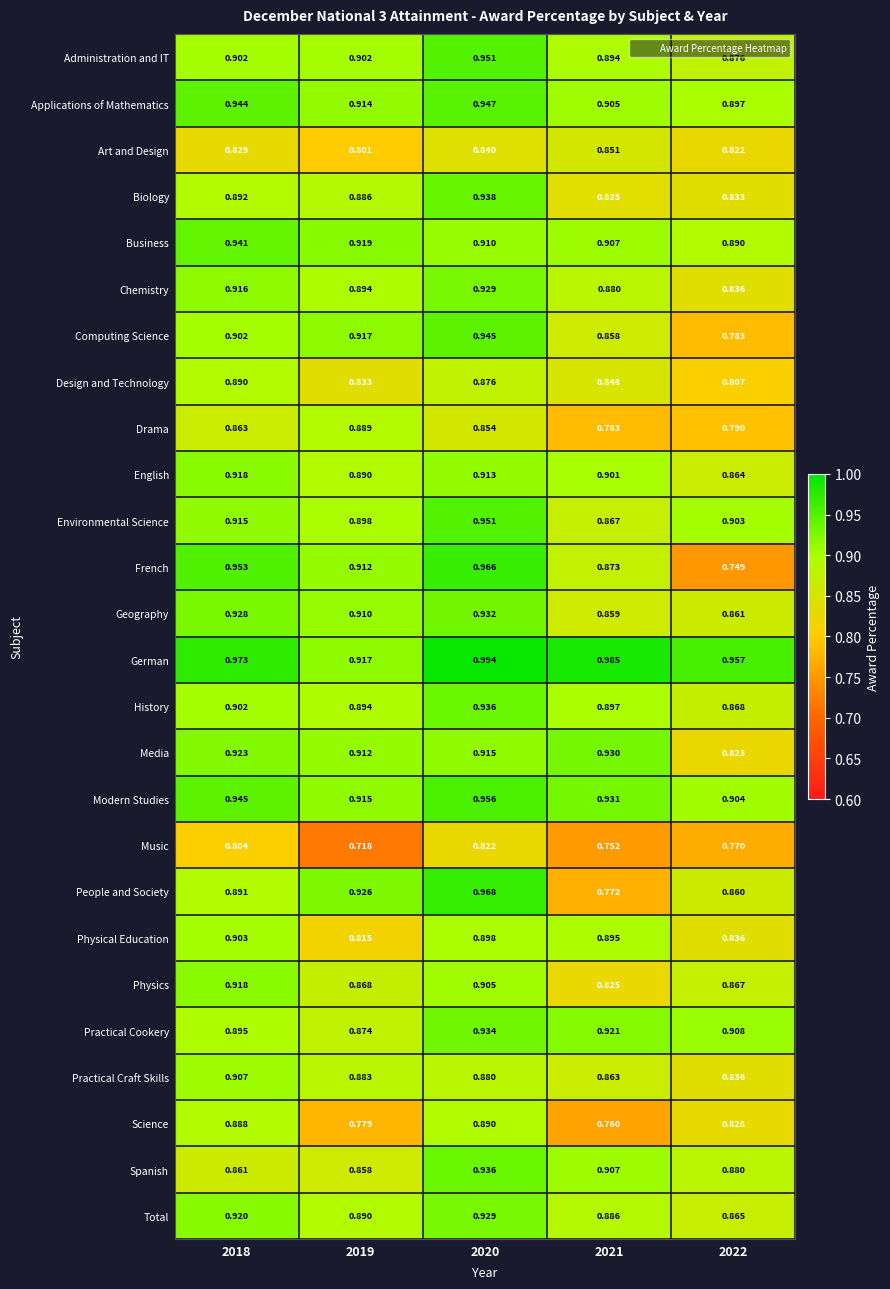

Is the value of Modern Studies at 2022 greater than the value of Business at 2018?

No